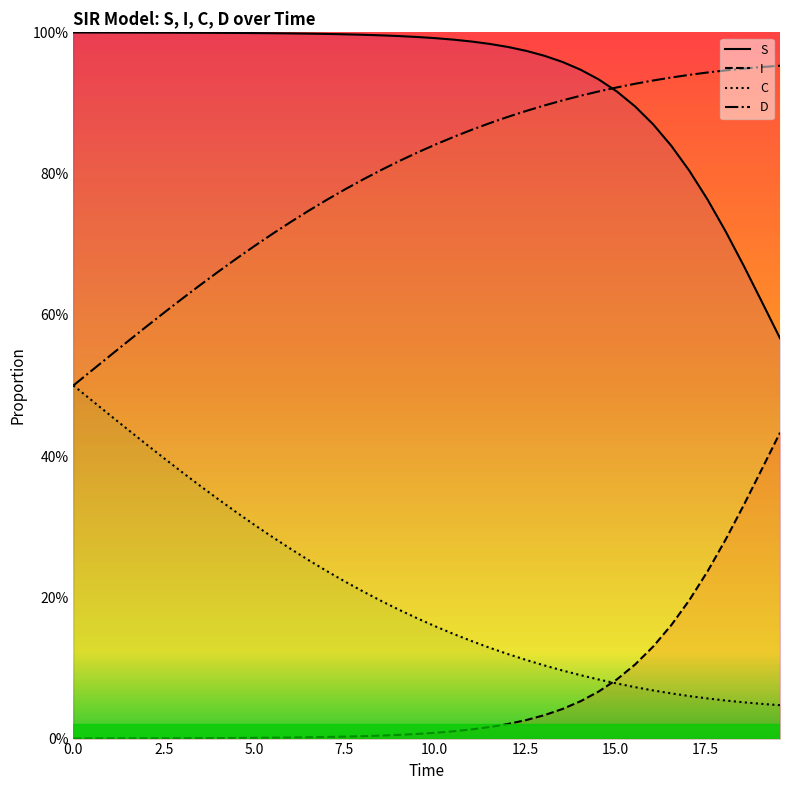

True or false: S has more than 1 points higher than both neighbors.

False